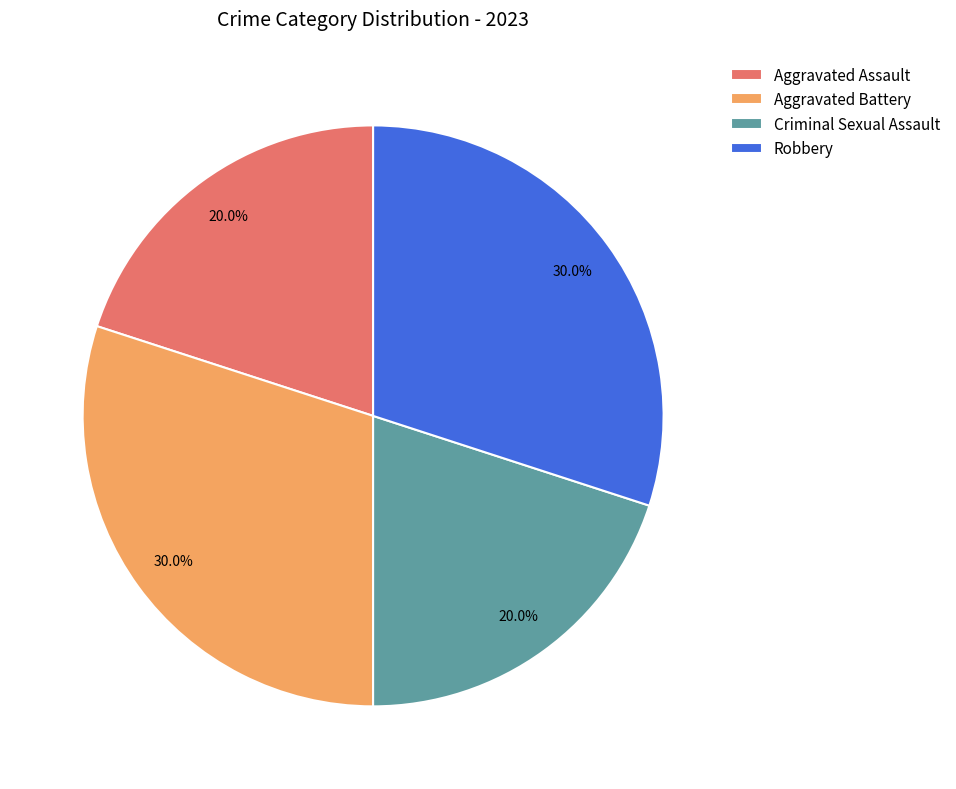

Does Criminal Sexual Assault represent more than half of the total?

No